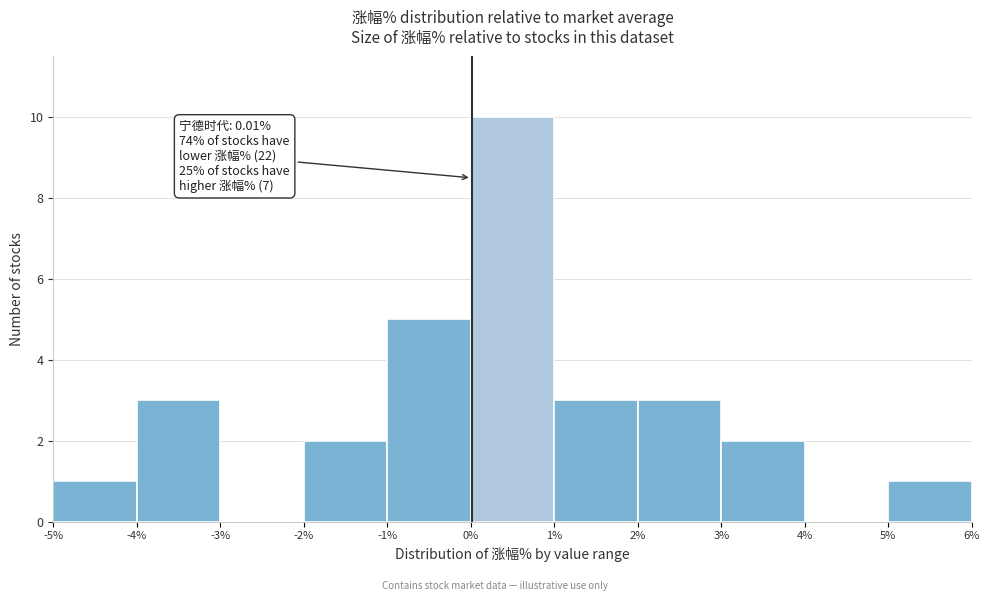

Over which range of the x-axis is the bar tallest?

0% to 1%